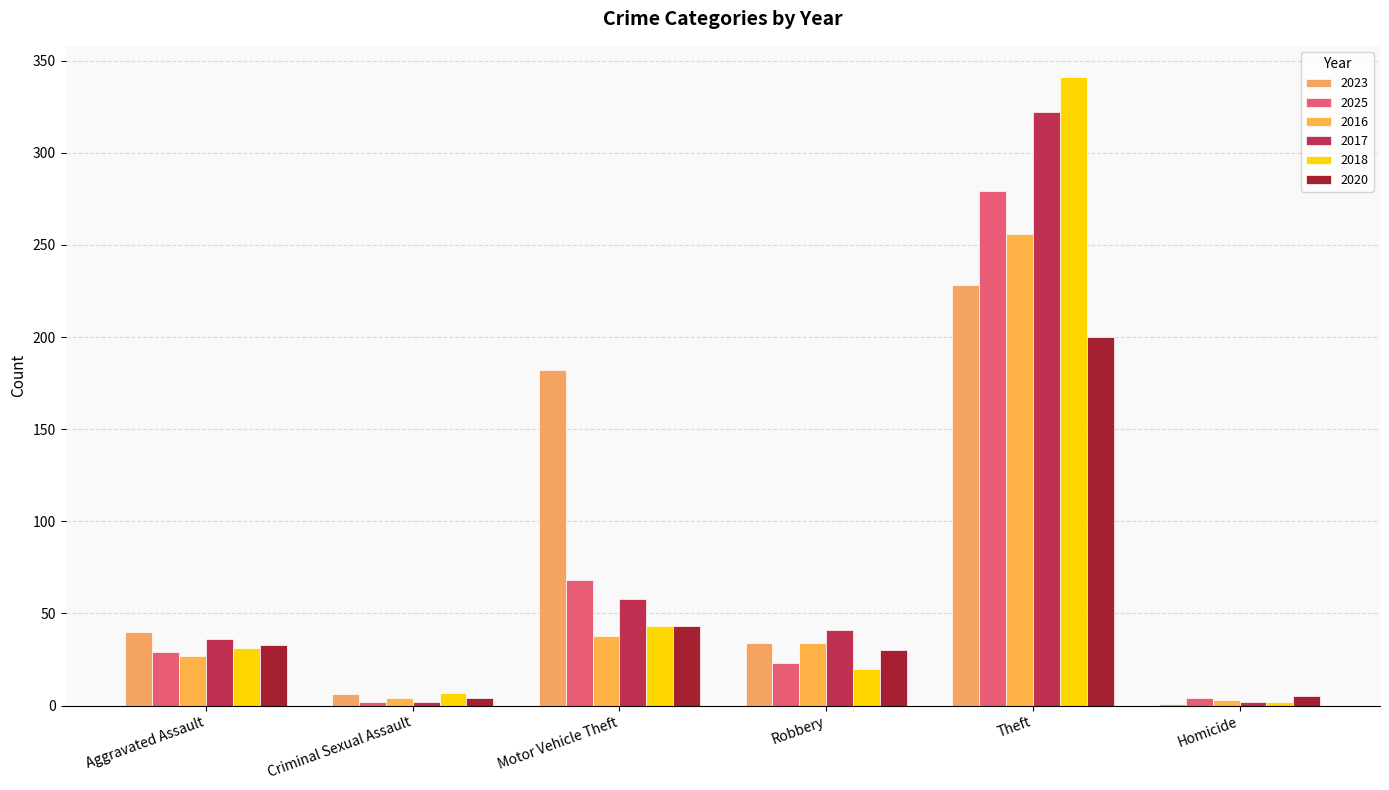

Reading left to right, extract all data points from this chart.

2023: Aggravated Assault=40	Criminal Sexual Assault=6	Motor Vehicle Theft=182	Robbery=34	Theft=228	Homicide=1
2025: Aggravated Assault=29	Criminal Sexual Assault=2	Motor Vehicle Theft=68	Robbery=23	Theft=279	Homicide=4
2016: Aggravated Assault=27	Criminal Sexual Assault=4	Motor Vehicle Theft=38	Robbery=34	Theft=256	Homicide=3
2017: Aggravated Assault=36	Criminal Sexual Assault=2	Motor Vehicle Theft=58	Robbery=41	Theft=322	Homicide=2
2018: Aggravated Assault=31	Criminal Sexual Assault=7	Motor Vehicle Theft=43	Robbery=20	Theft=341	Homicide=2
2020: Aggravated Assault=33	Criminal Sexual Assault=4	Motor Vehicle Theft=43	Robbery=30	Theft=200	Homicide=5